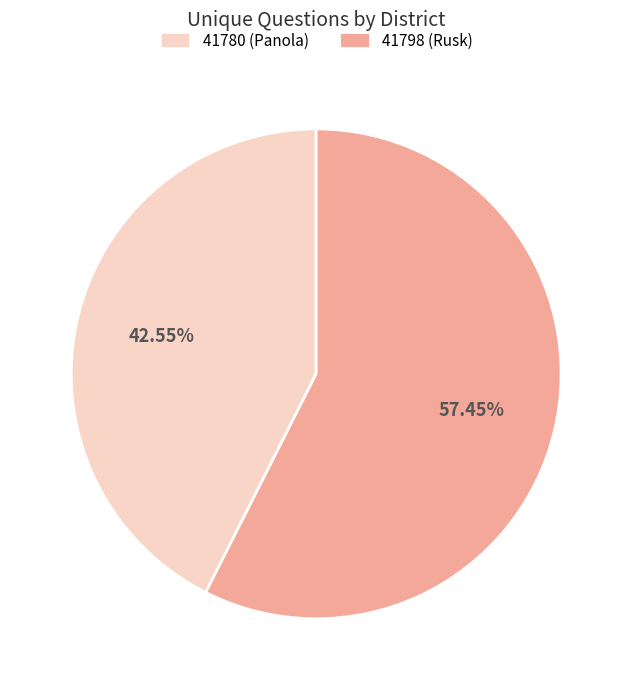

Do 41798 (Rusk) and 41780 (Panola) together represent more than half of the pie?

Yes